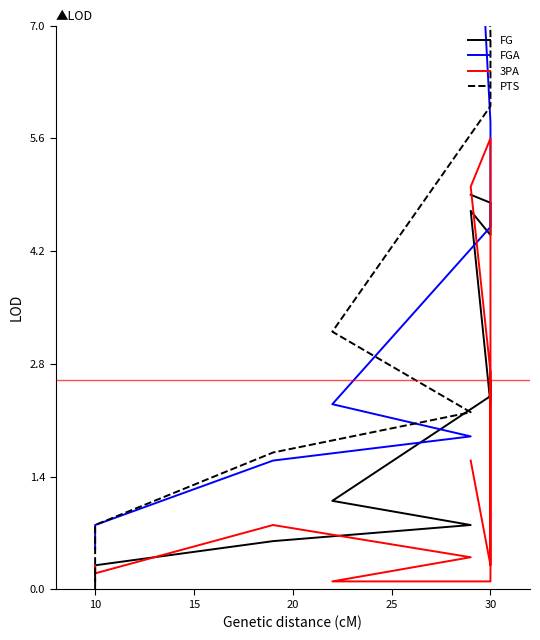

How many series are shown in this chart?

4